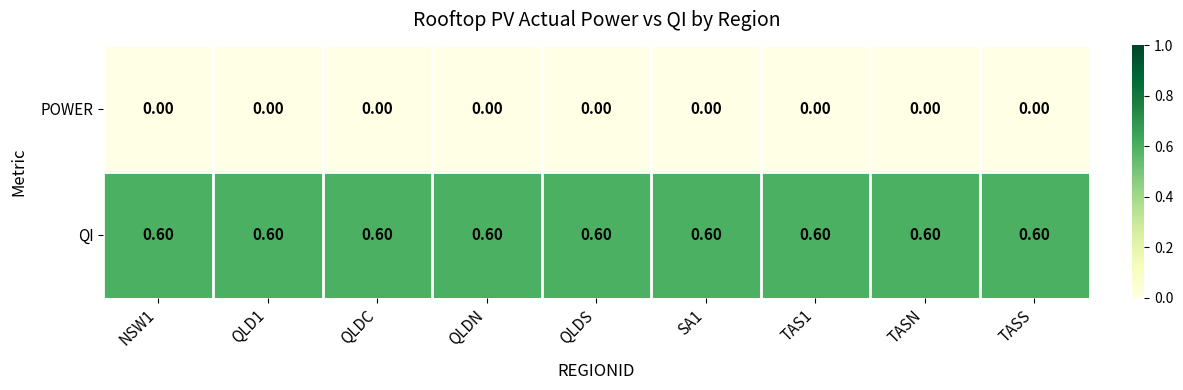

What is the sum of all QI values?

5.4